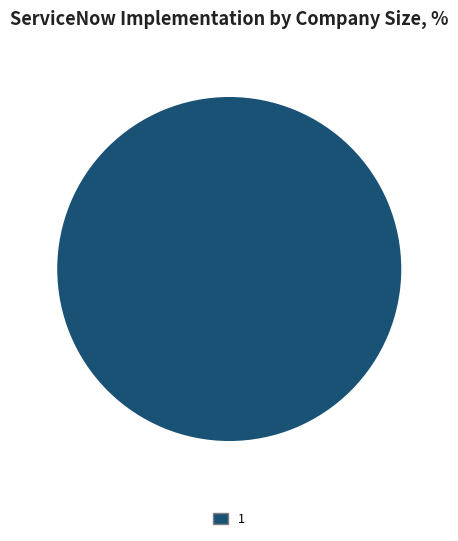

How many slices are in this pie chart?

1